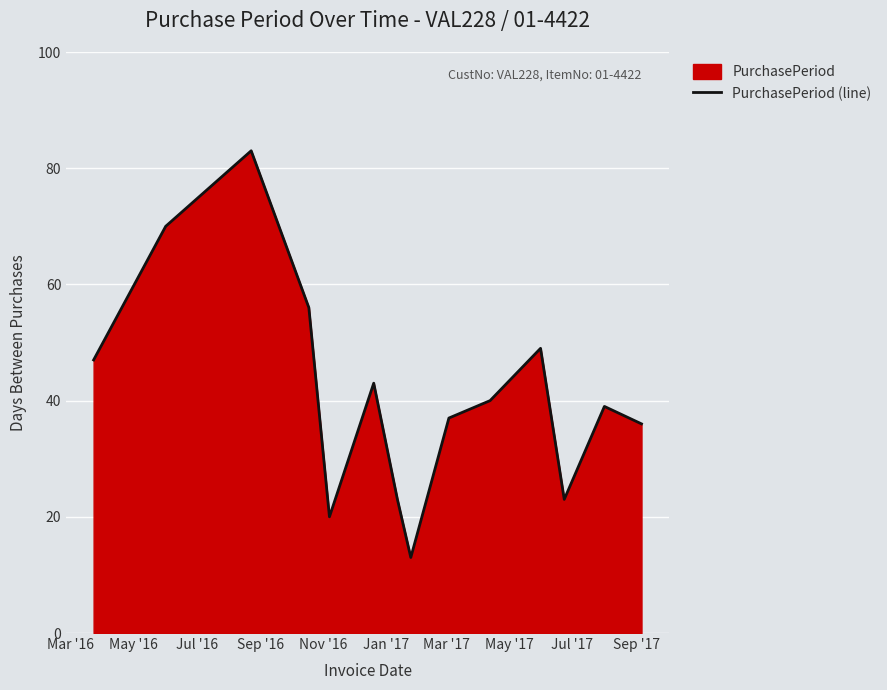

True or false: there are more than 1 points higher than both neighbors.

True